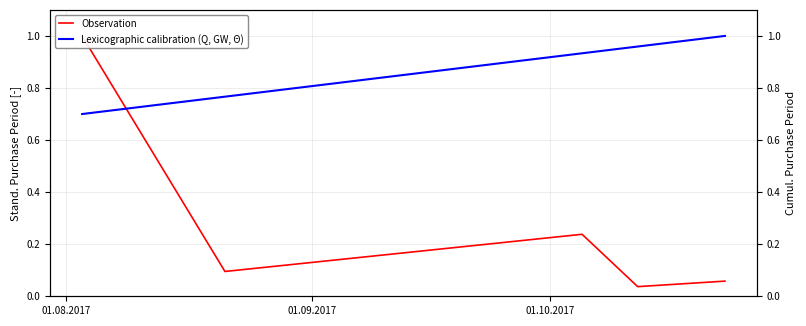

At how many categories does at least one series exceed 0?

5